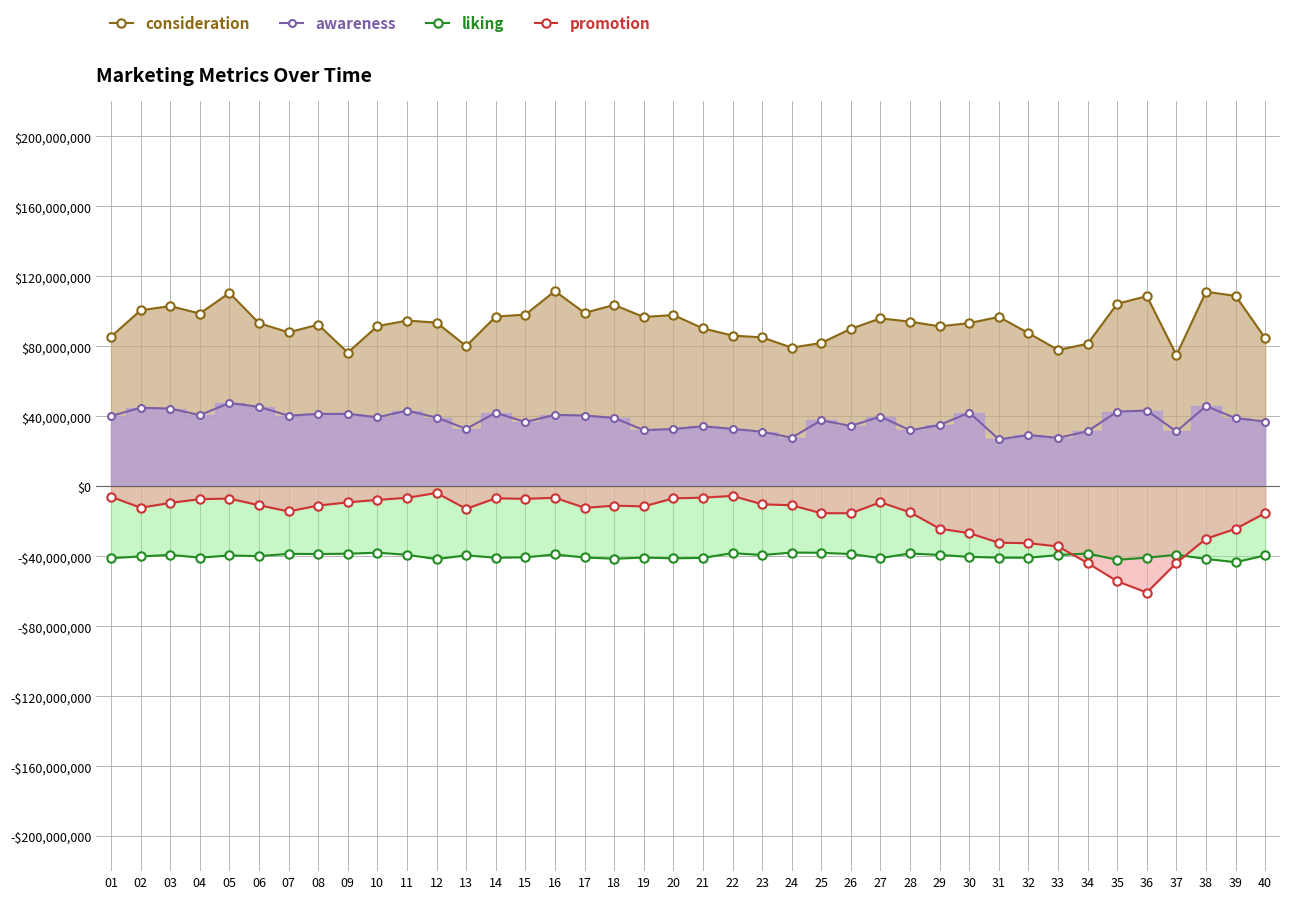

Between 24 and 31, which is larger?

31